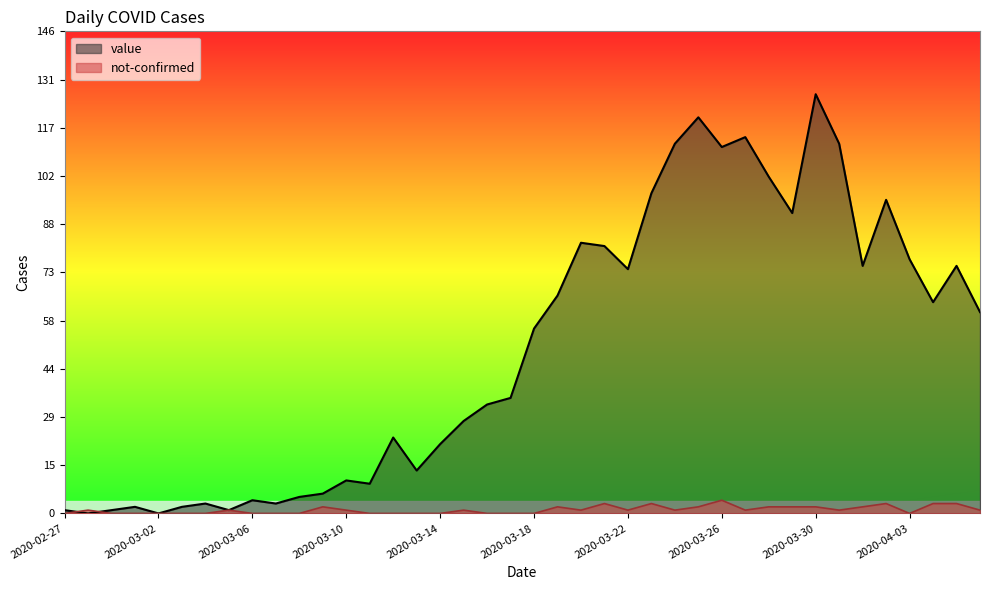

At which category does not-confirmed reach its first local peak?

2020-02-28